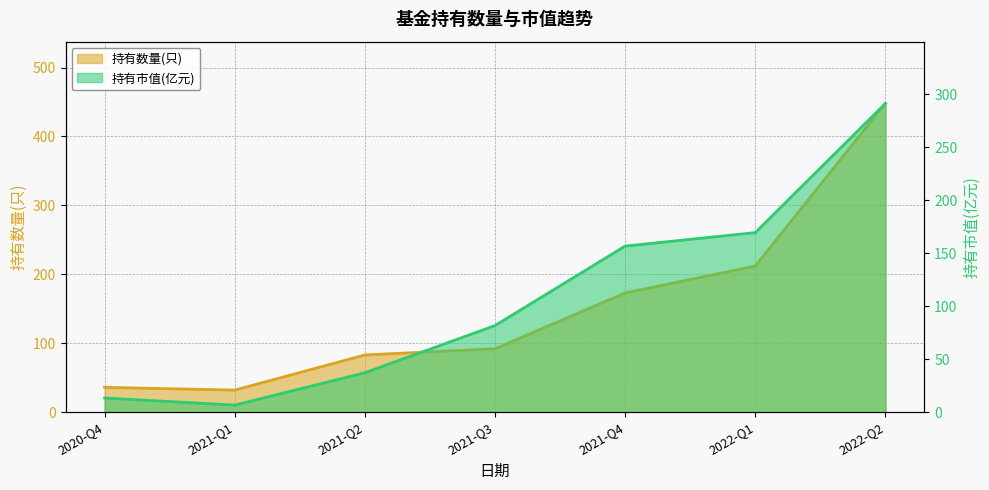

At which category does 持有数量(只) reach its first local valley?

2021-Q1